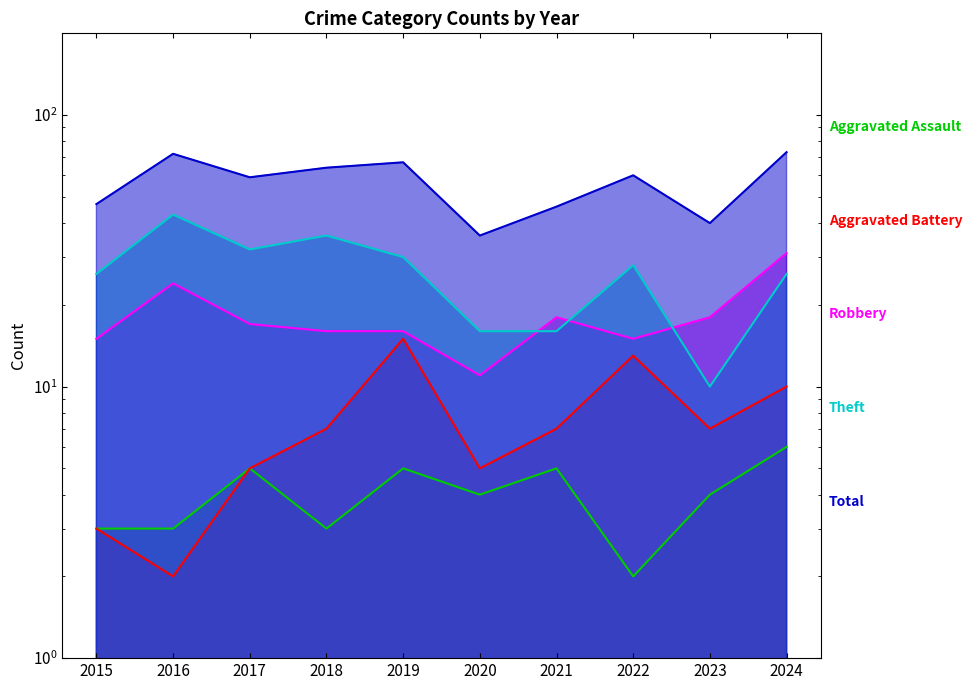

True or false: Aggravated Assault and Robbery intersect in this chart.

False